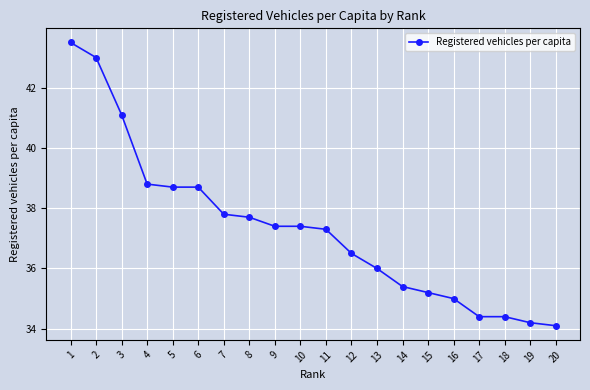

What is the difference between the values at 3 and 15?

5.9